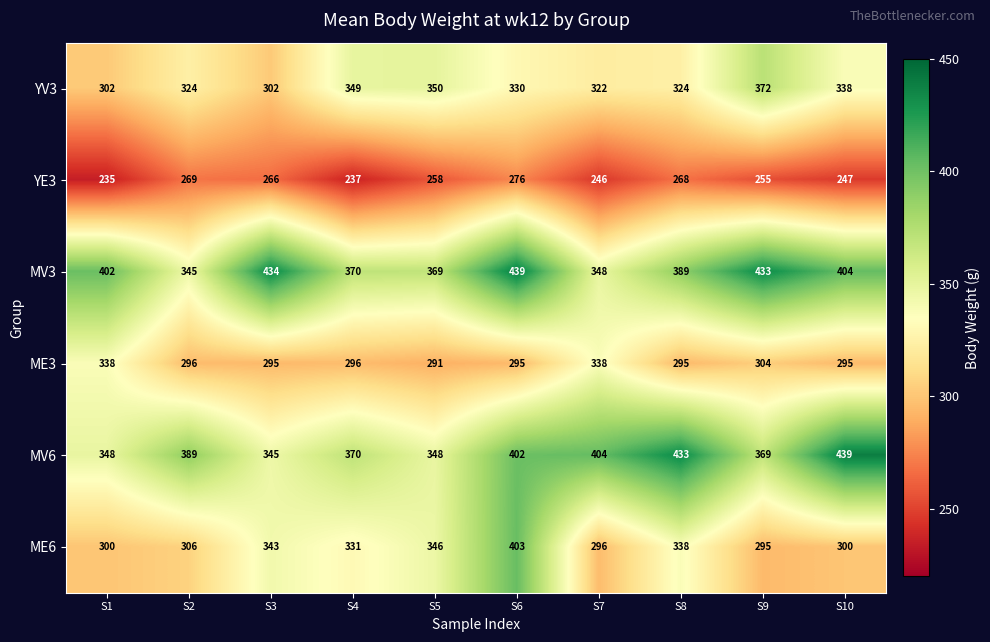

What is the spread (max minus min) of values at S10?

192